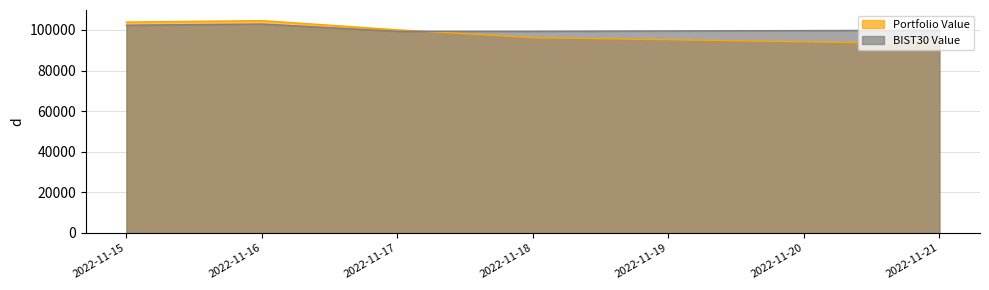

At which label does BIST30 Value first exceed 99874?

2022-11-15